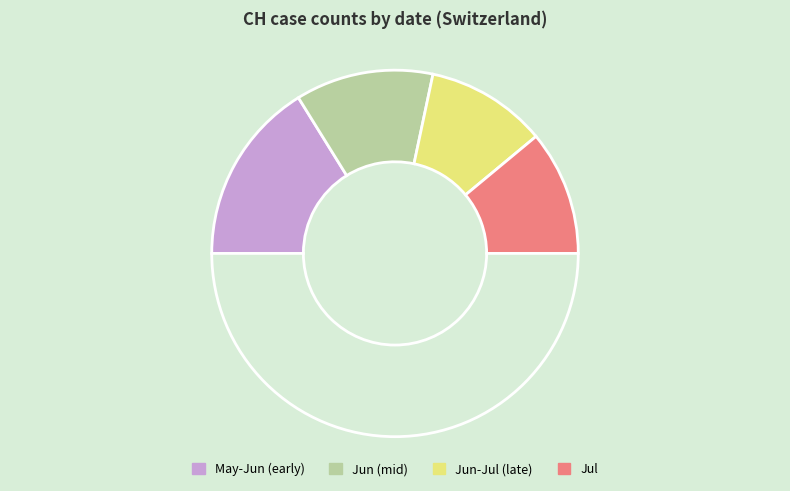

Count the number of slices in the pie.

5